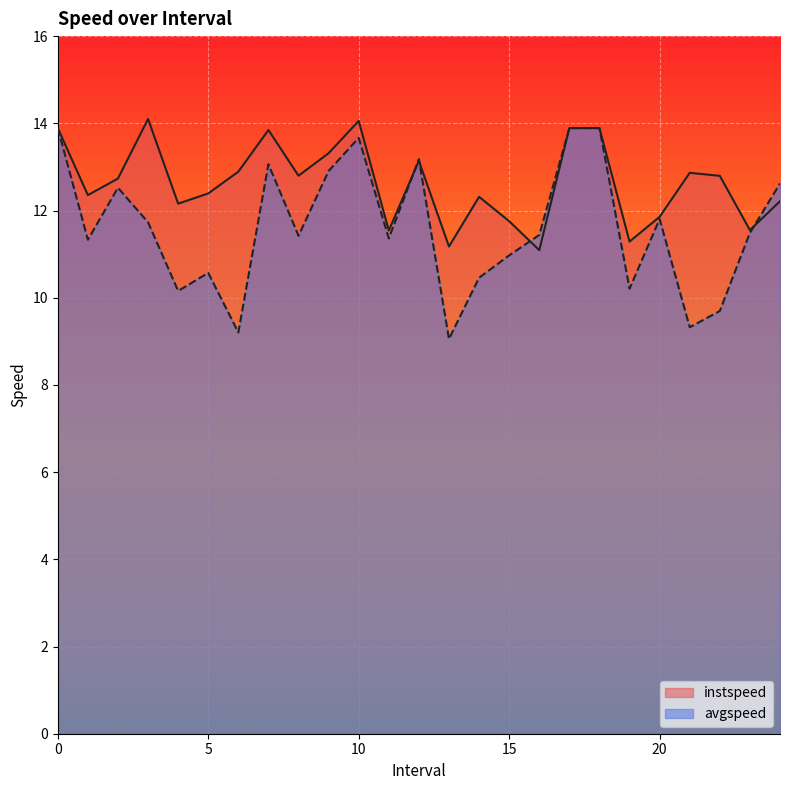

The avgspeed series shows 9.1 at 13.0. True or false?

True